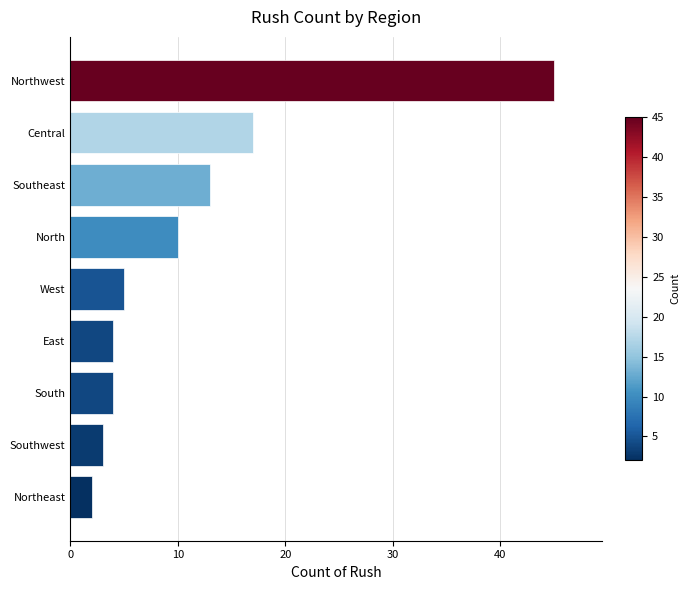

What is the maximum value shown in the chart?

45